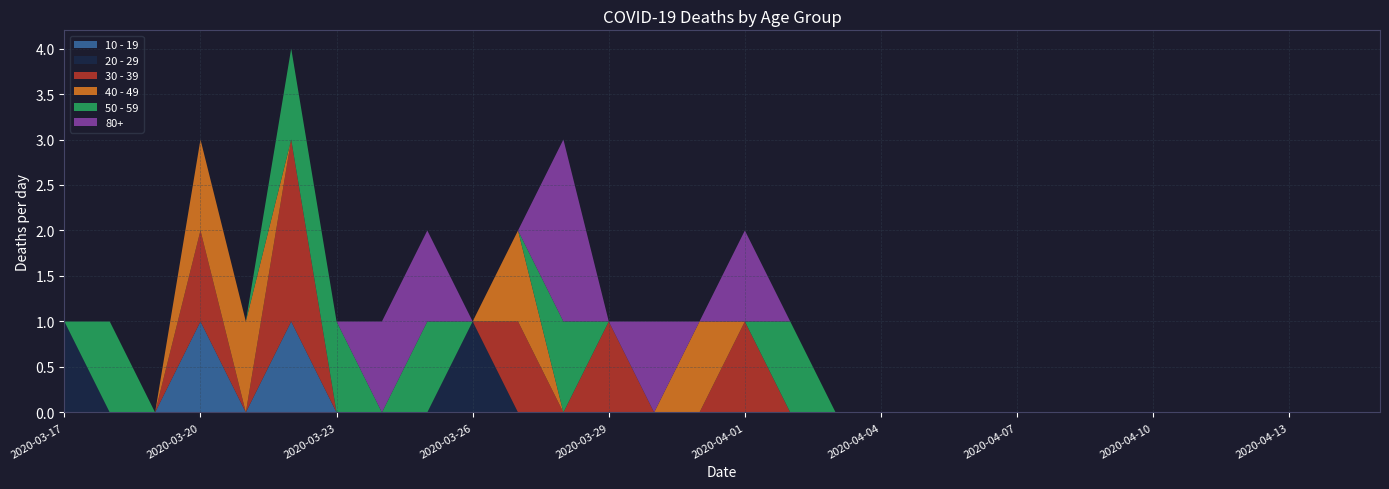

Reading left to right, what are all the values shown in this chart?

10 - 19: 0	0	0	1	0	1	0	0	0	0	0	0	0	0	0	0	0	0	0	0	0	0	0	0	0	0	0	0	0	0
20 - 29: 1	0	0	0	0	0	0	0	0	1	0	0	0	0	0	0	0	0	0	0	0	0	0	0	0	0	0	0	0	0
30 - 39: 0	0	0	1	0	2	0	0	0	0	1	0	1	0	0	1	0	0	0	0	0	0	0	0	0	0	0	0	0	0
40 - 49: 0	0	0	1	1	0	0	0	0	0	1	0	0	0	1	0	0	0	0	0	0	0	0	0	0	0	0	0	0	0
50 - 59: 0	1	0	0	0	1	1	0	1	0	0	1	0	0	0	0	1	0	0	0	0	0	0	0	0	0	0	0	0	0
80+: 0	0	0	0	0	0	0	1	1	0	0	2	0	1	0	1	0	0	0	0	0	0	0	0	0	0	0	0	0	0